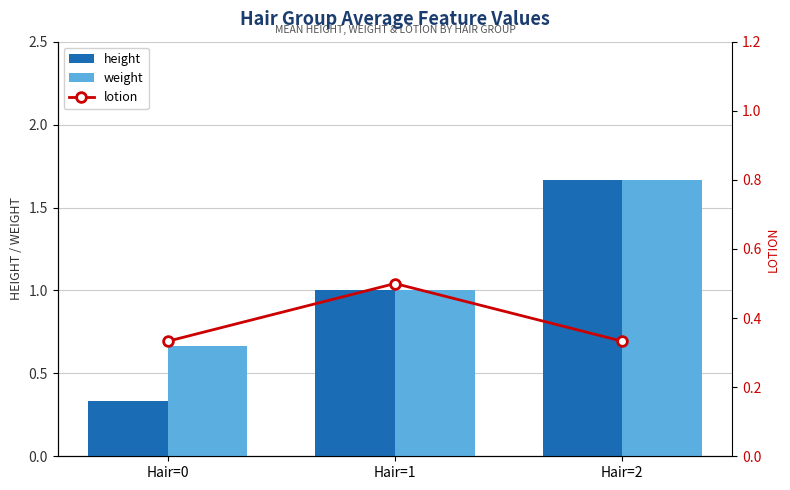

How many series are shown in this chart?

3